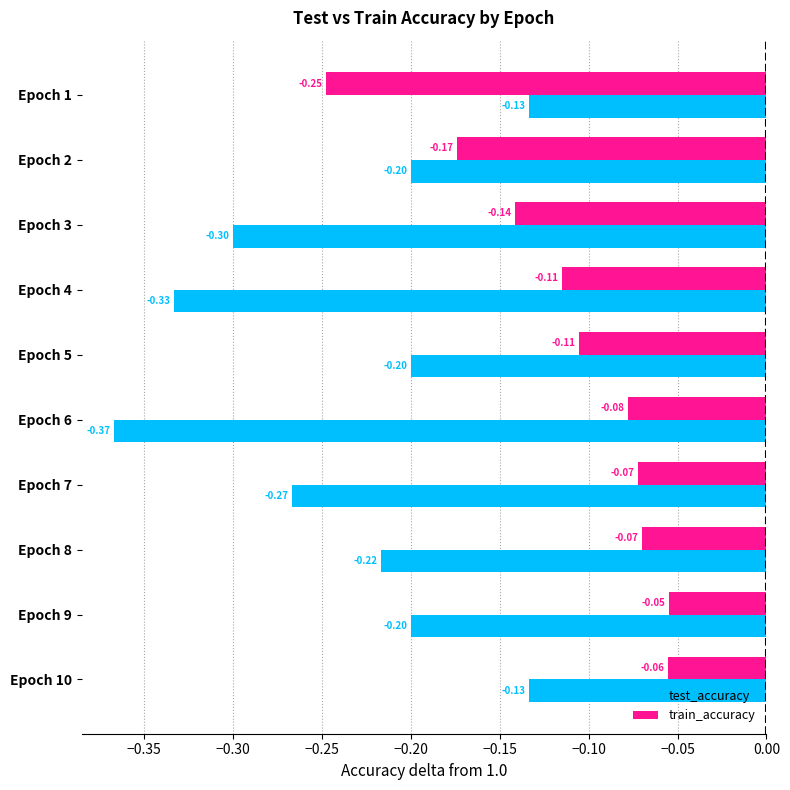

Is the value of test_accuracy at Epoch 2 greater than the value of train_accuracy at Epoch 4?

No